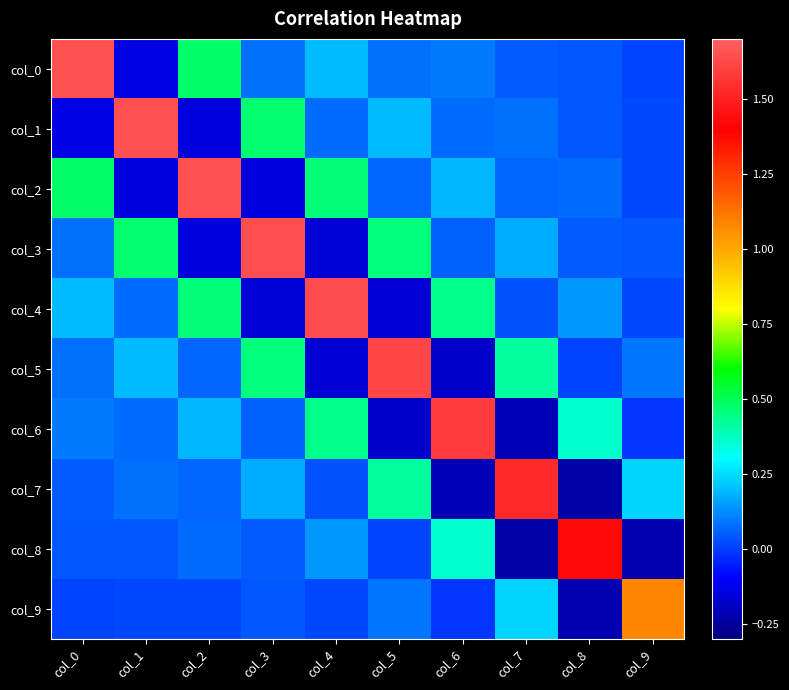

How many series are shown in this chart?

10